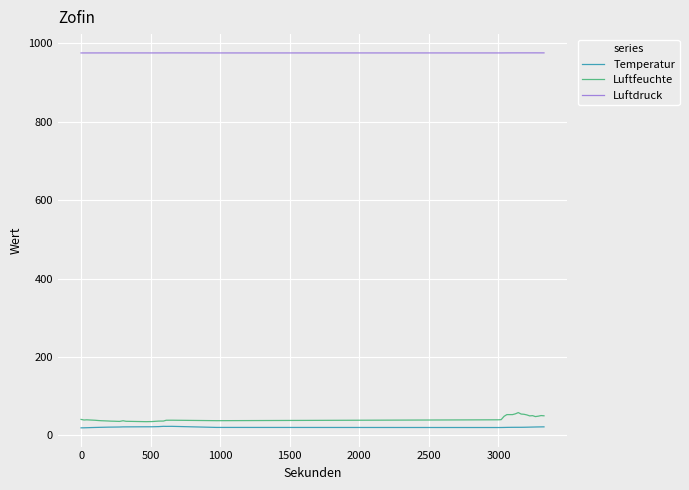

Which series has the largest total across all categories?

Luftdruck